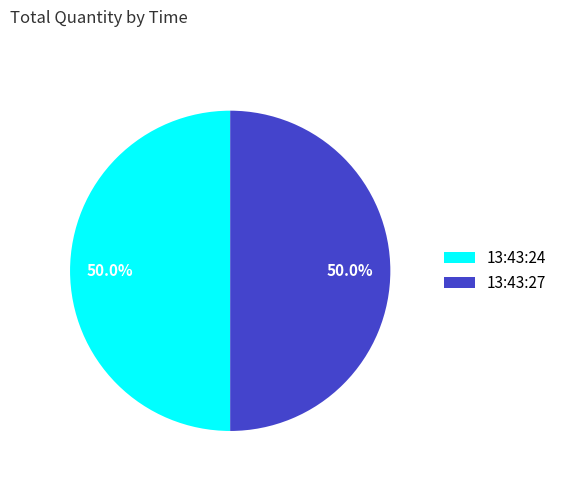

What percentage do 13:43:27 and 13:43:24 together represent?

100.0%